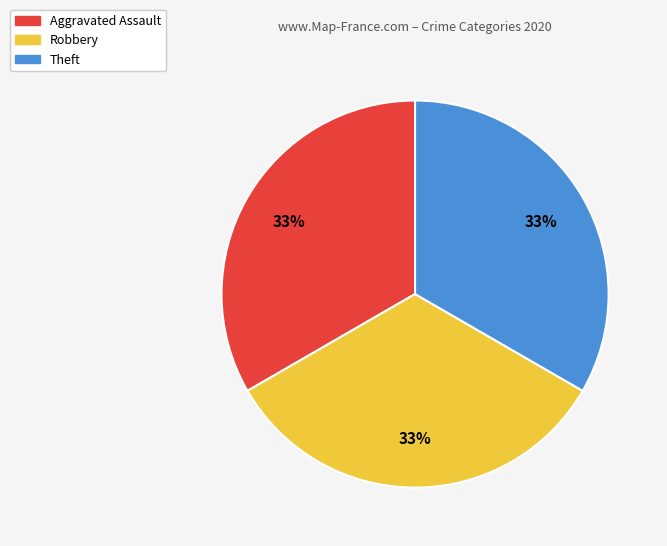

To the nearest percent, what is the average slice percentage?

33%